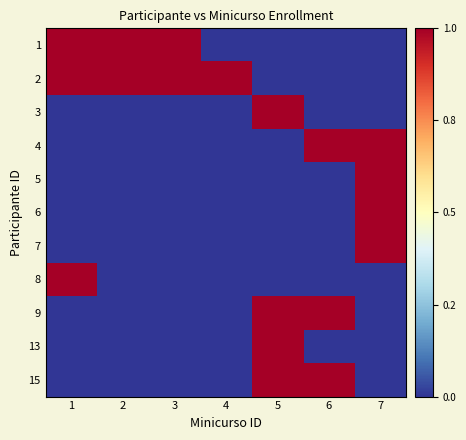

The 1 series shows 0 at 7. True or false?

False